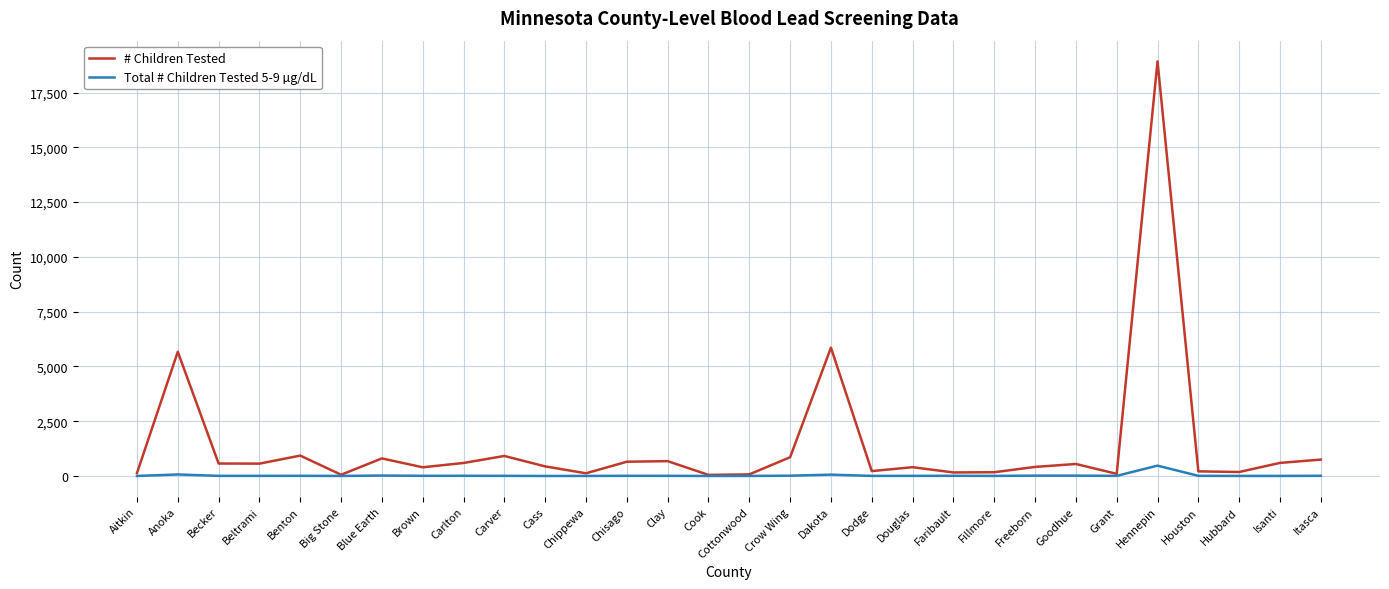

How many categories are shown in the chart?

30